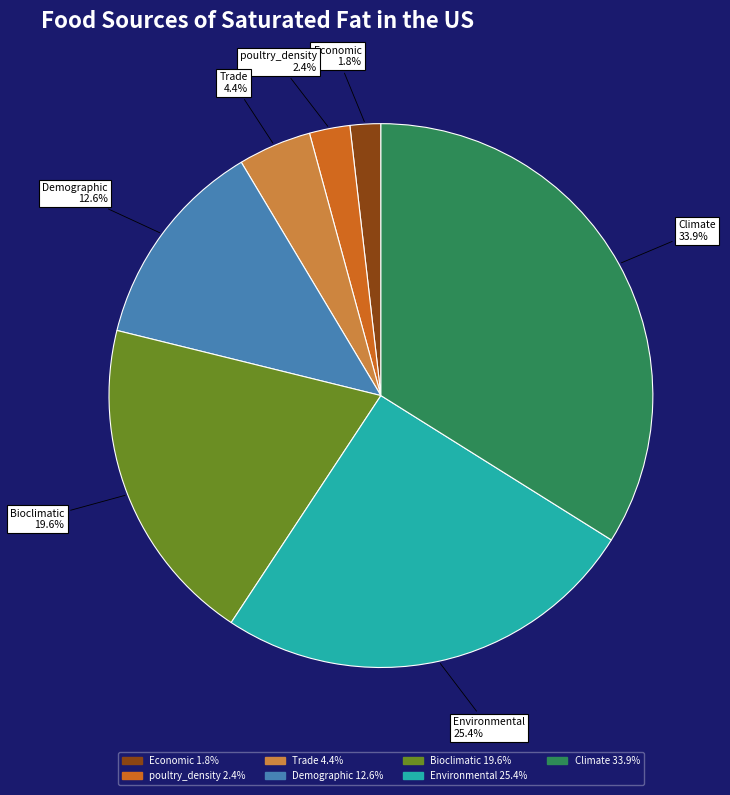

Do poultry_density and Environmental together represent more than half of the pie?

No